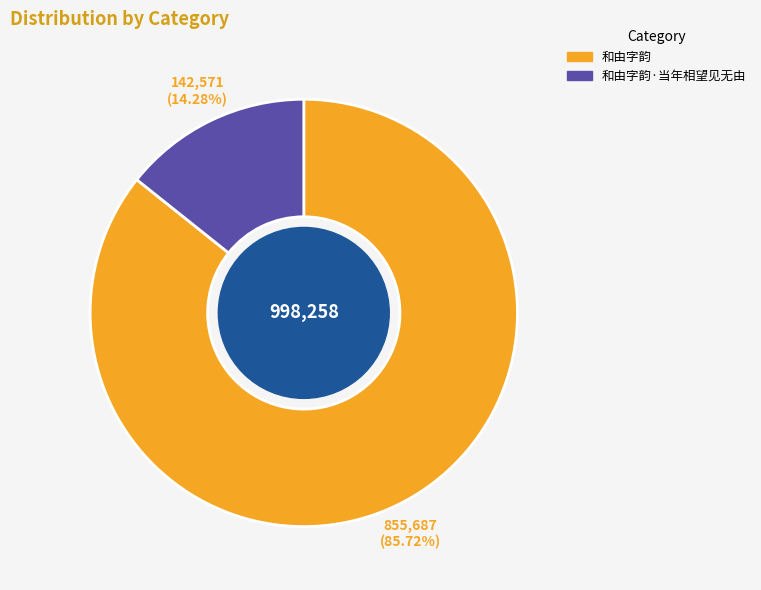

Does any single category account for the majority?

Yes